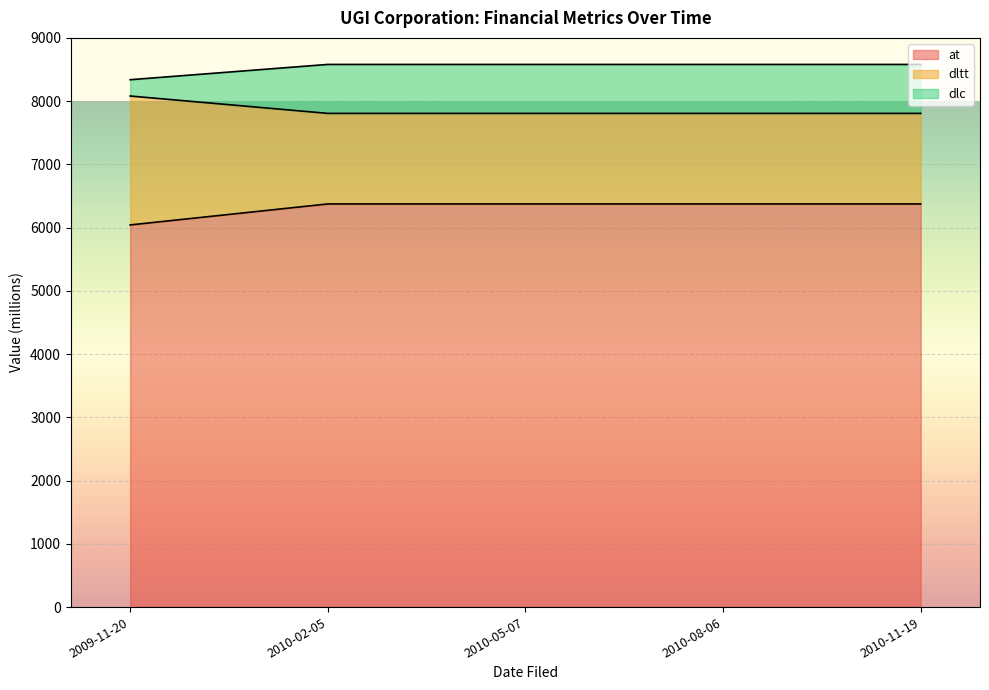

True or false: at has a value of 6042.6 at 2009-11-20.

True